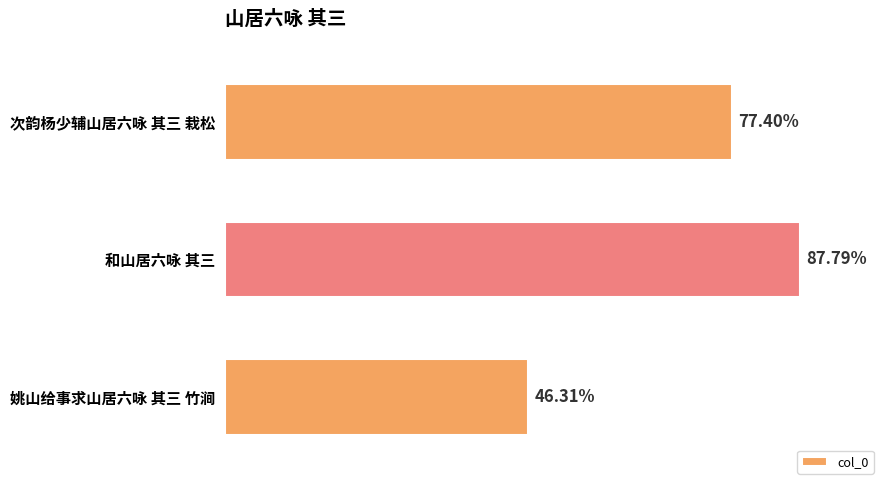

Does the chart contain any negative values?

No